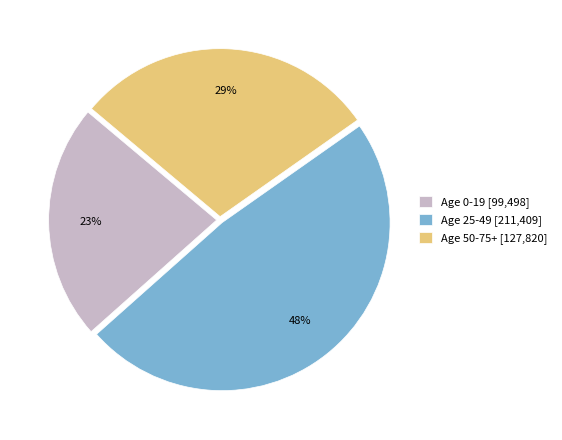

Which category has the smallest portion of the pie?

Age 0-19 [99,498]